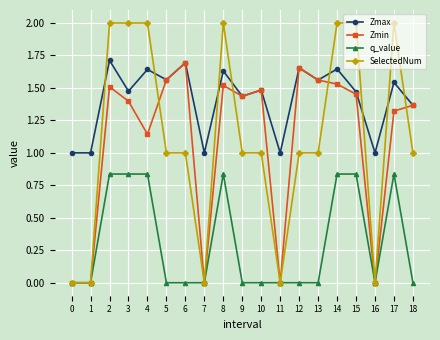

What is the sum of the SelectedNum values at 2 and 4?

4.0